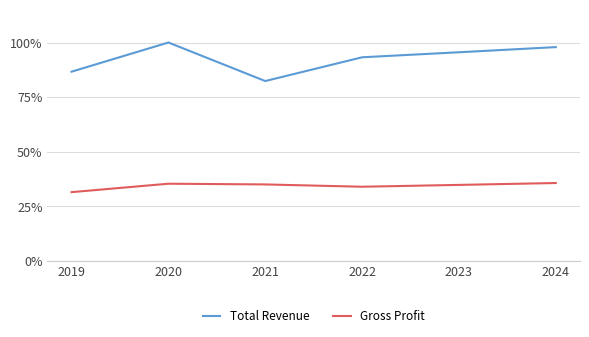

Does the chart display data point markers on the line(s)?

No